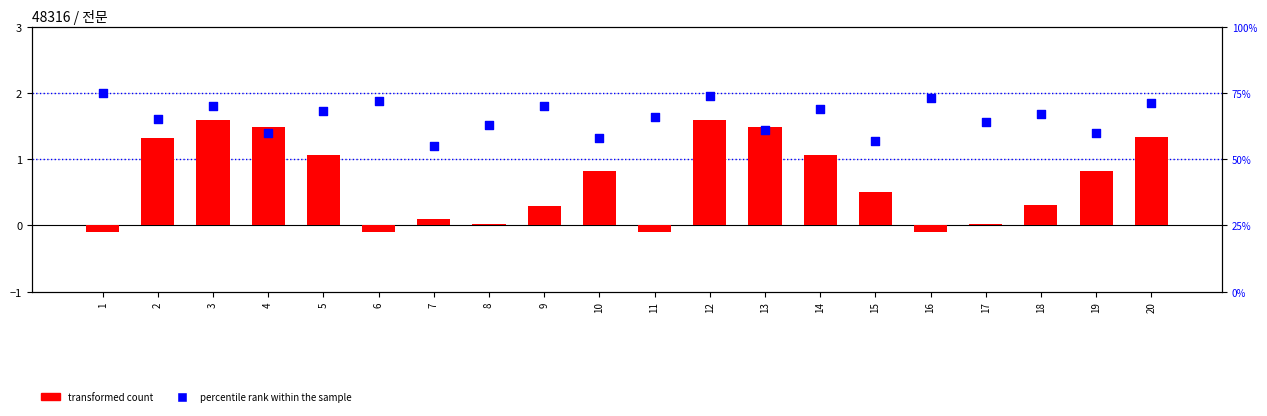

Is the value of transformed count at 9 greater than the value of percentile rank within the sample at 2?

No